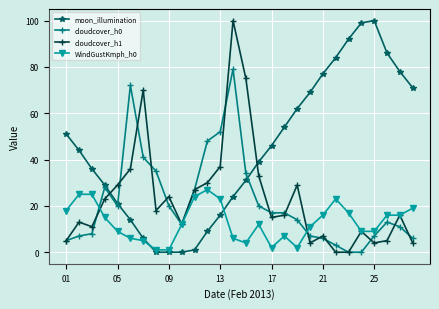

Reading left to right, what are all the values shown in this chart?

moon_illumination: 51	44	36	29	21	14	6	0	0	0	1	9	16	24	31	39	46	54	62	69	77	84	92	99	100	86	78	71
cloudcover_h0: 5	7	8	28	20	72	41	35	20	12	27	48	52	79	34	20	17	17	14	7	6	3	0	0	7	13	11	6
cloudcover_h1: 5	13	11	23	29	36	70	18	24	12	27	30	37	100	75	33	15	16	29	4	7	0	0	9	4	5	16	4
WindGustKmph_h0: 18	25	25	15	9	6	5	1	1	12	24	27	23	6	4	12	2	7	2	11	16	23	17	9	9	16	16	19